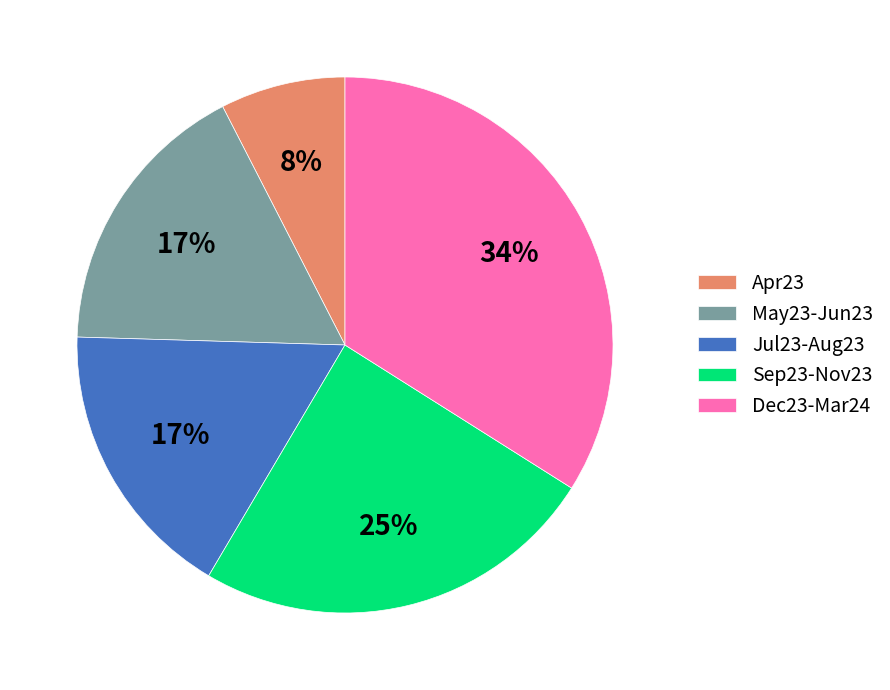

To the nearest percent, what is the difference between the Sep23-Nov23 and Apr23 slice percentages?

17%